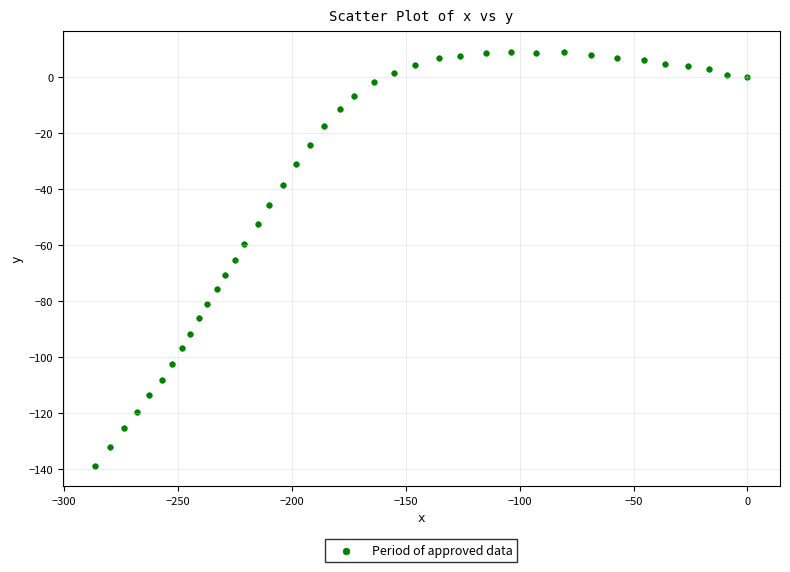

What is the range of Y values (max minus min)?

147.7